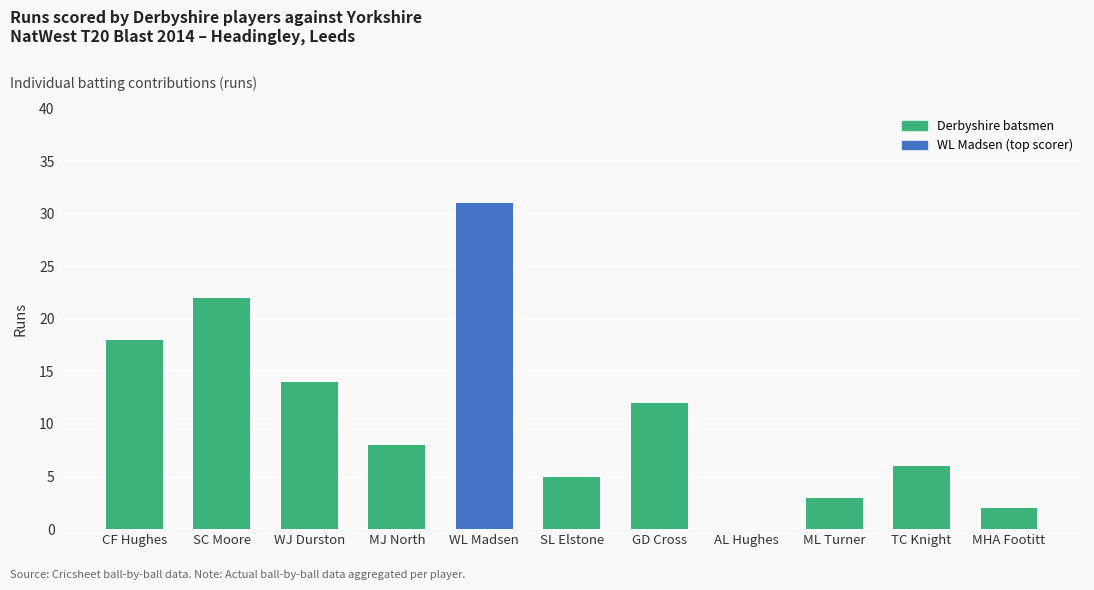

What is the sum of the values at TC Knight and MJ North?

14